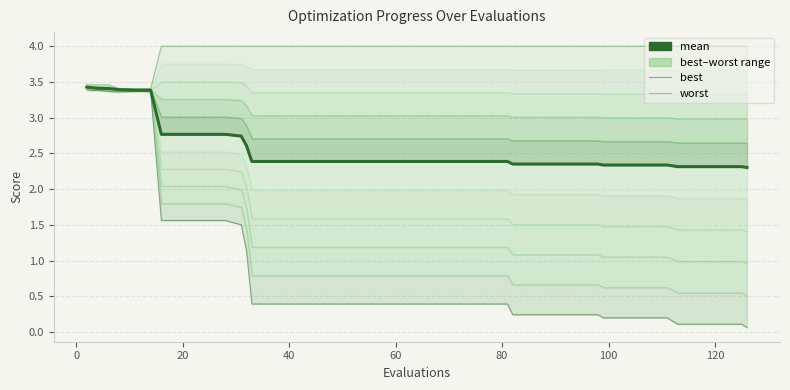

At how many categories does at least one series exceed 0?

40